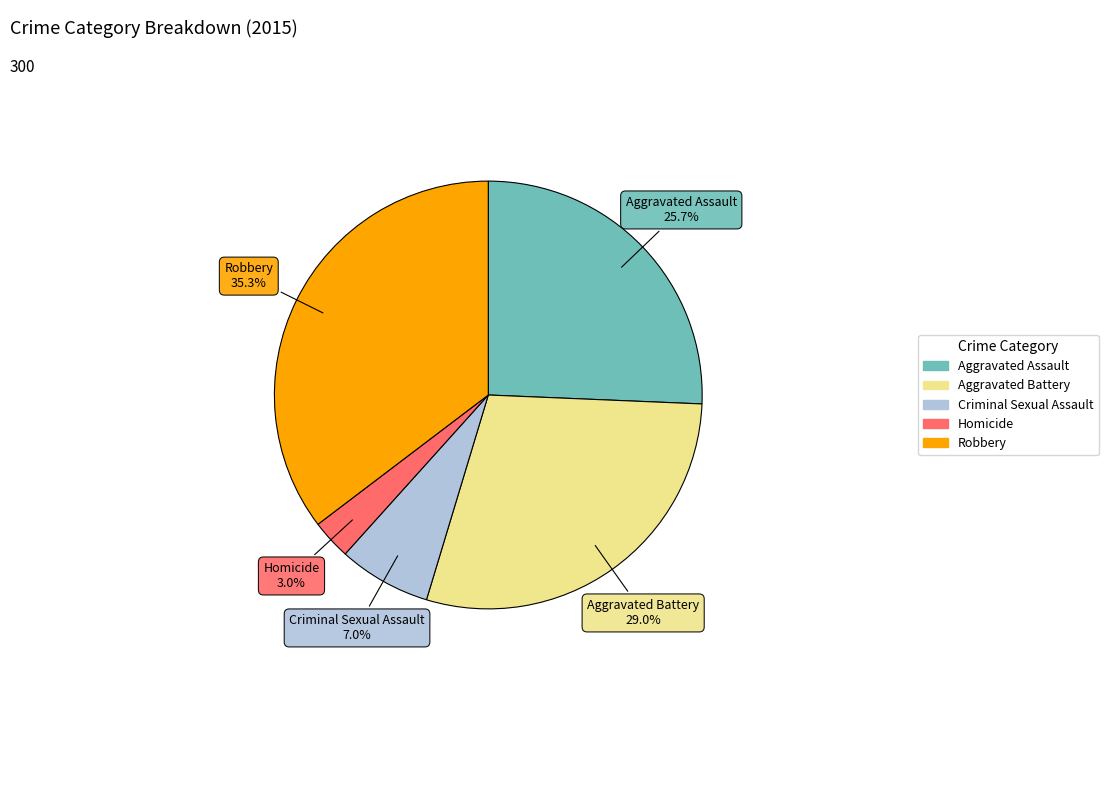

Does Criminal Sexual Assault account for over 50% of the chart?

No